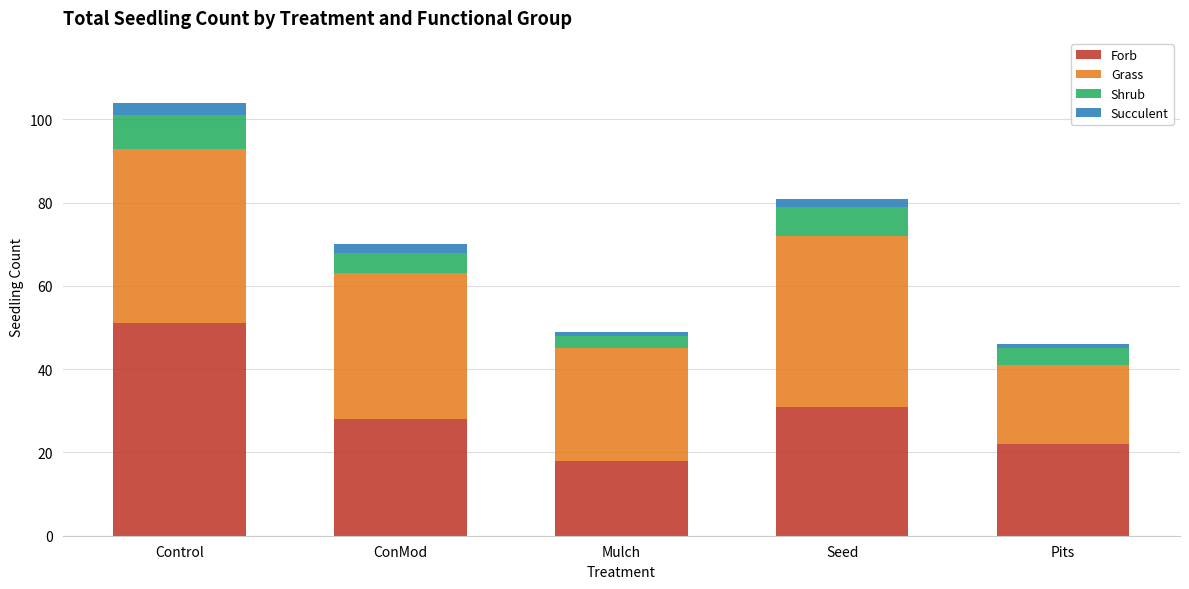

What is the sum of all Forb values?

150